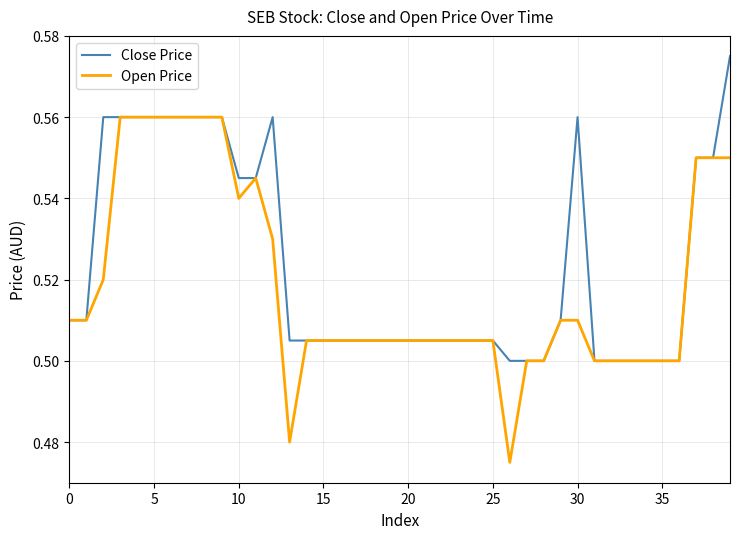

Rank the series by their maximum value, from highest to lowest.

Close Price, Open Price